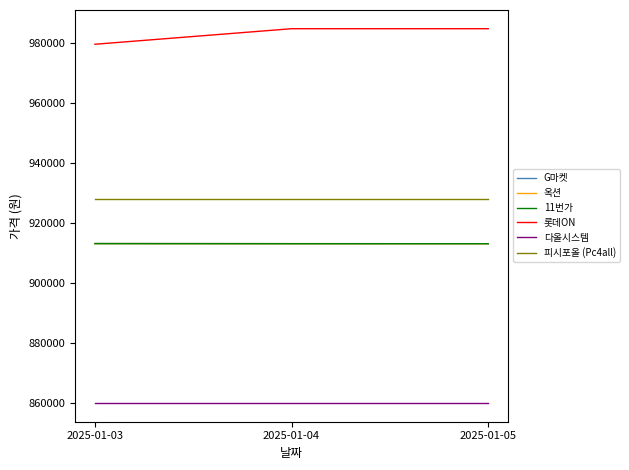

How many lines are shown in the chart?

6